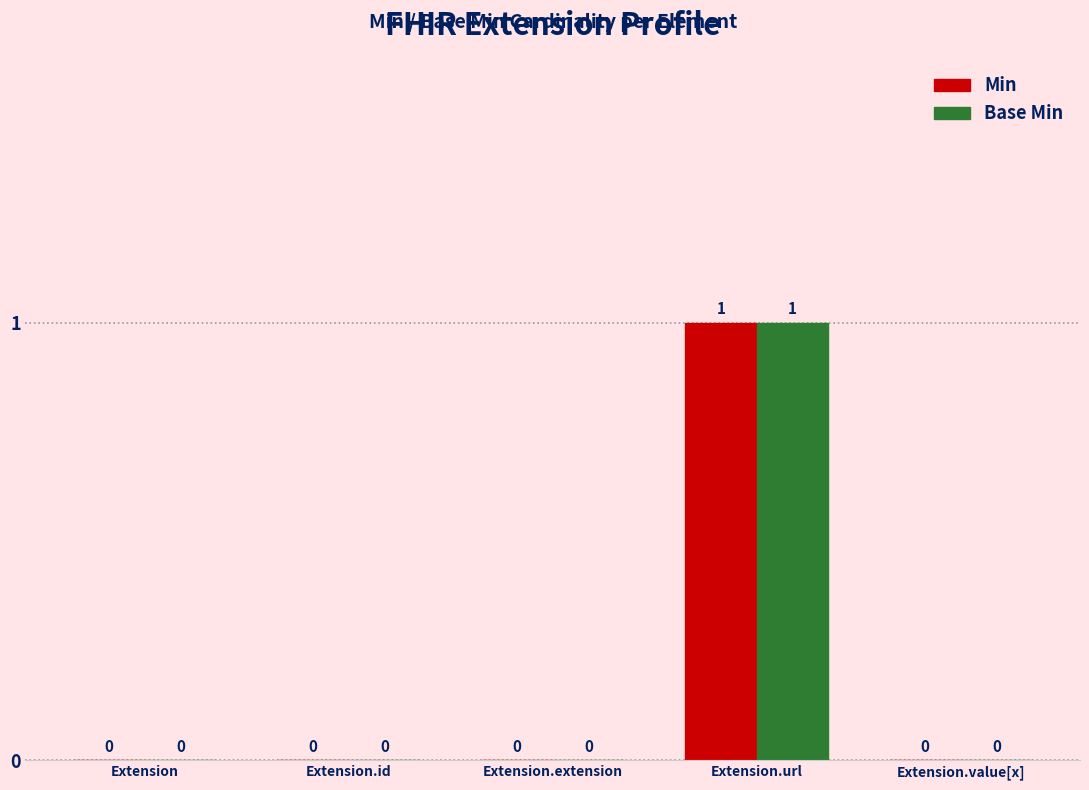

The value of Base Min at Extension.extension is -1. True or false?

False